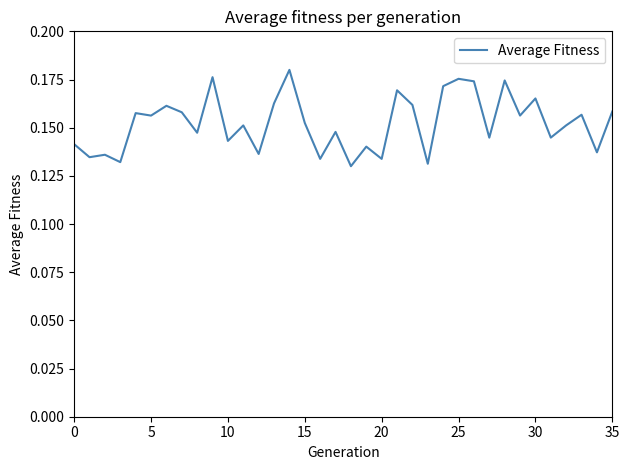

Does the chart display data point markers on the line(s)?

No